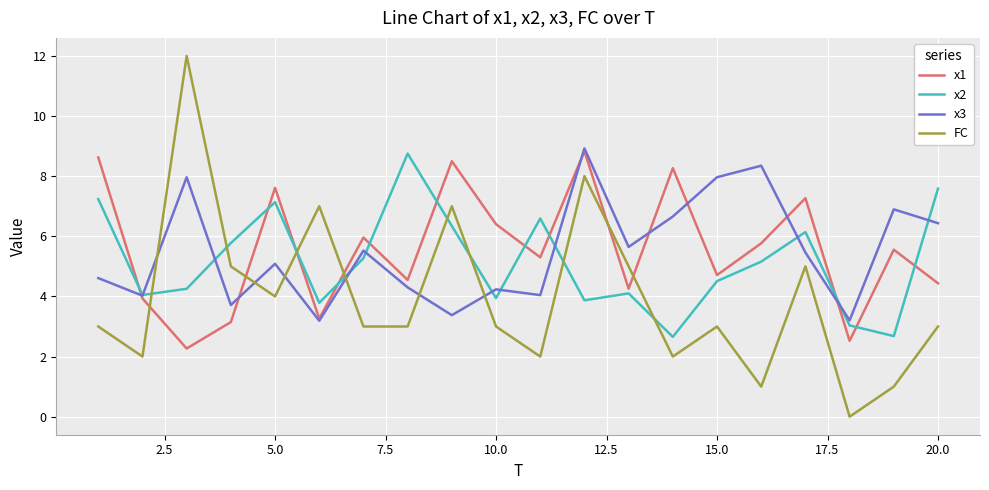

What is the highest value of the FC series?

12.0